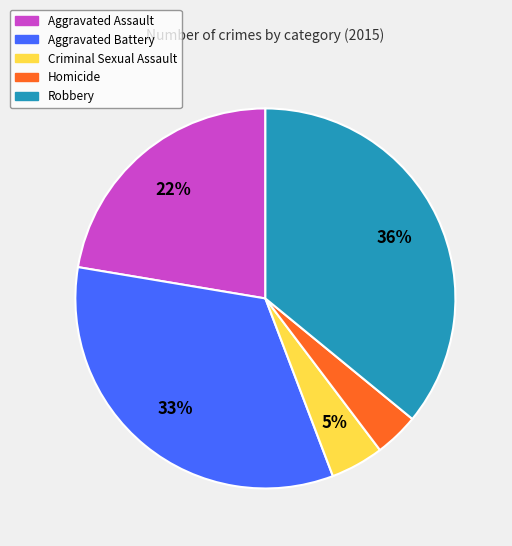

Is there a majority slice in this chart?

No